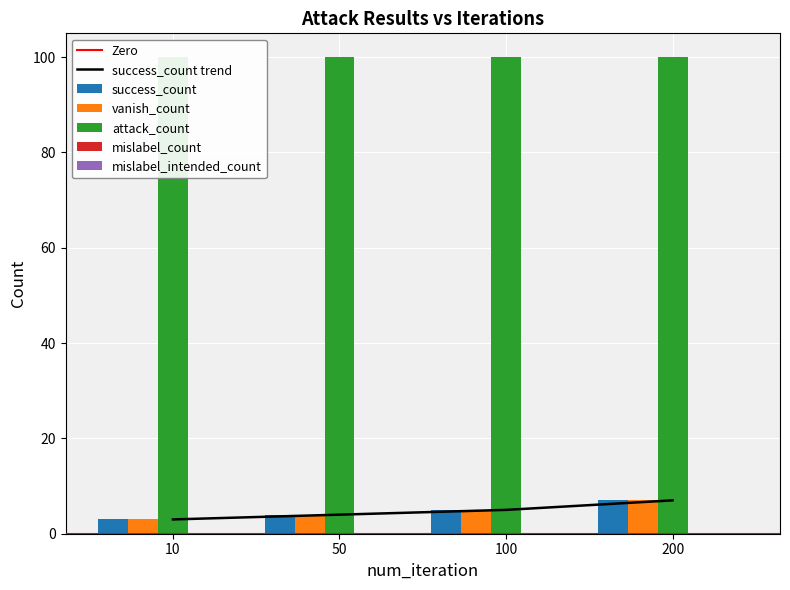

Is the value of attack_count at 50 greater than the value of success_count at 100?

Yes